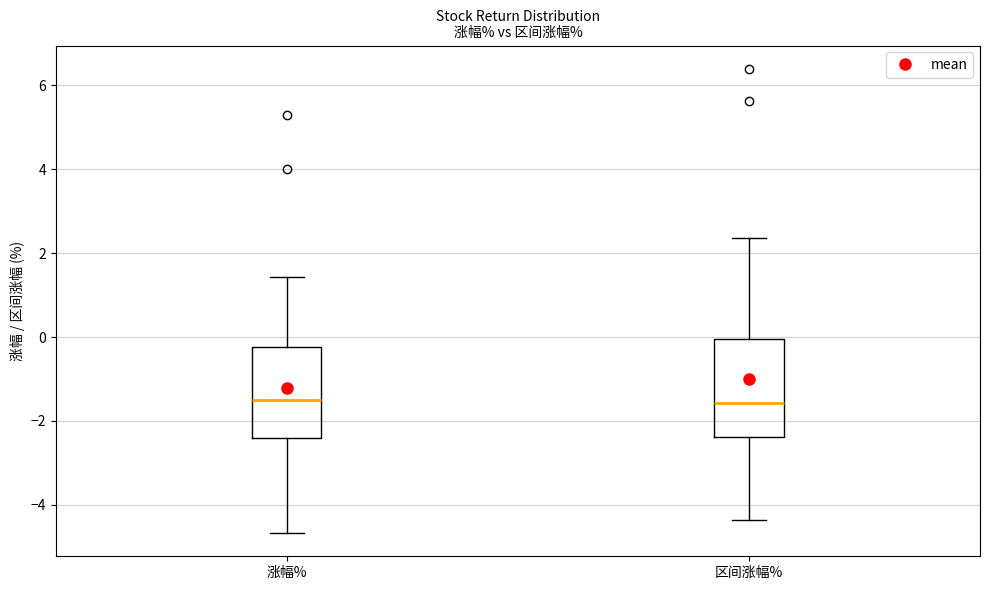

Reading left to right, read every box against the y-axis: the position of its median line, the range the box covers, and the ends of its whiskers. The values are not printed on the chart, so give them approximately, as read against the axis.

涨幅%: median -1.4, box -2.4 to -0.2, whiskers -4.6 to 1.4
区间涨幅%: median -1.6, box -2.4 to 0.0, whiskers -4.4 to 2.4